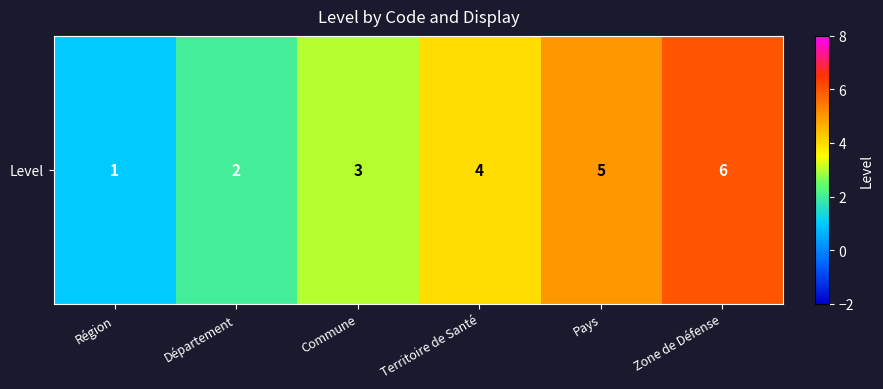

What is the smallest value displayed?

1